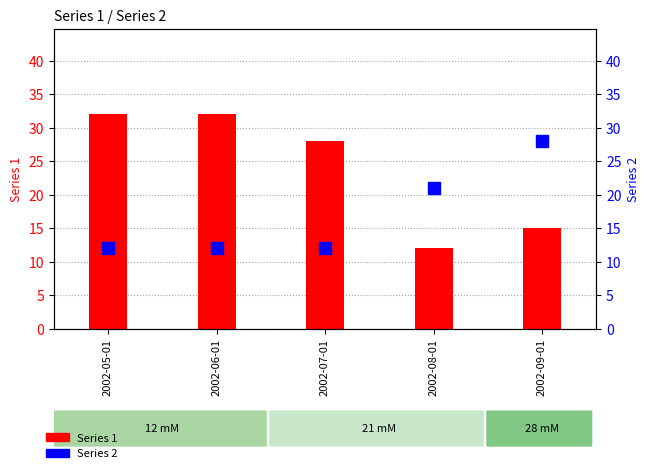

At which category is the sum across all series the highest?

2002-05-01